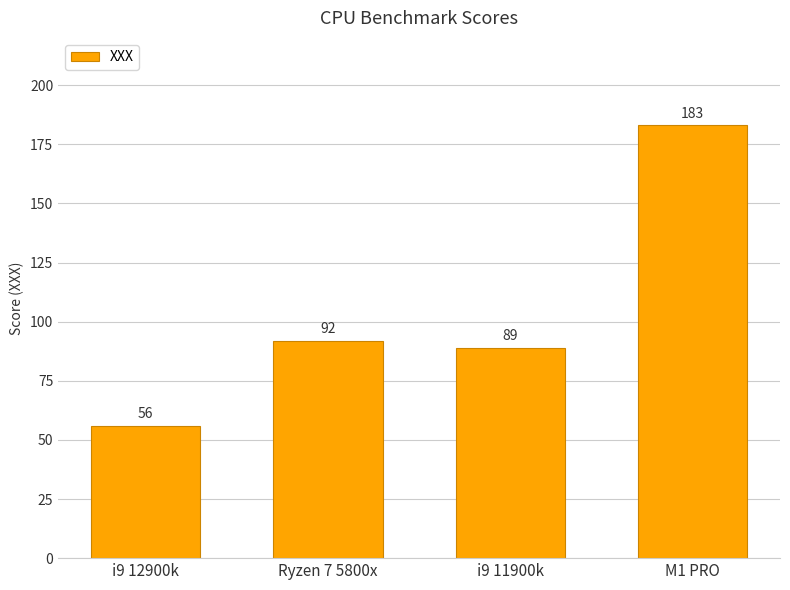

Are the bars grouped side by side (vs. stacked)?

No